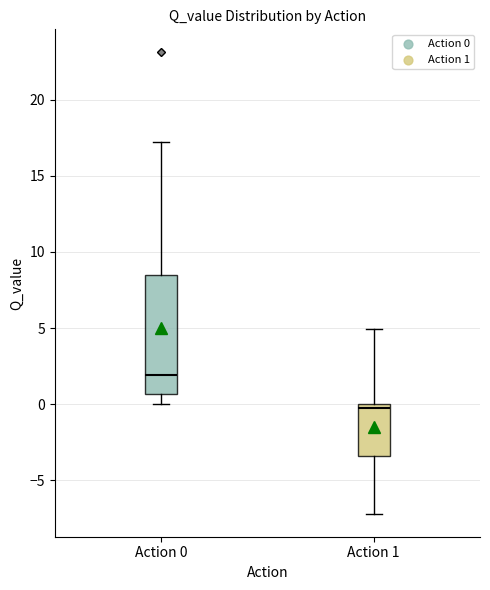

Reading left to right, read every box against the y-axis: the position of its median line, the range the box covers, and the ends of its whiskers. The values are not printed on the chart, so give them approximately, as read against the axis.

Action 0: median 2.0, box 0.5 to 8.5, whiskers 0.0 to 17.0
Action 1: median 0.0 (just below the box's upper edge), box -3.5 to 0.0, whiskers -7.0 to 5.0